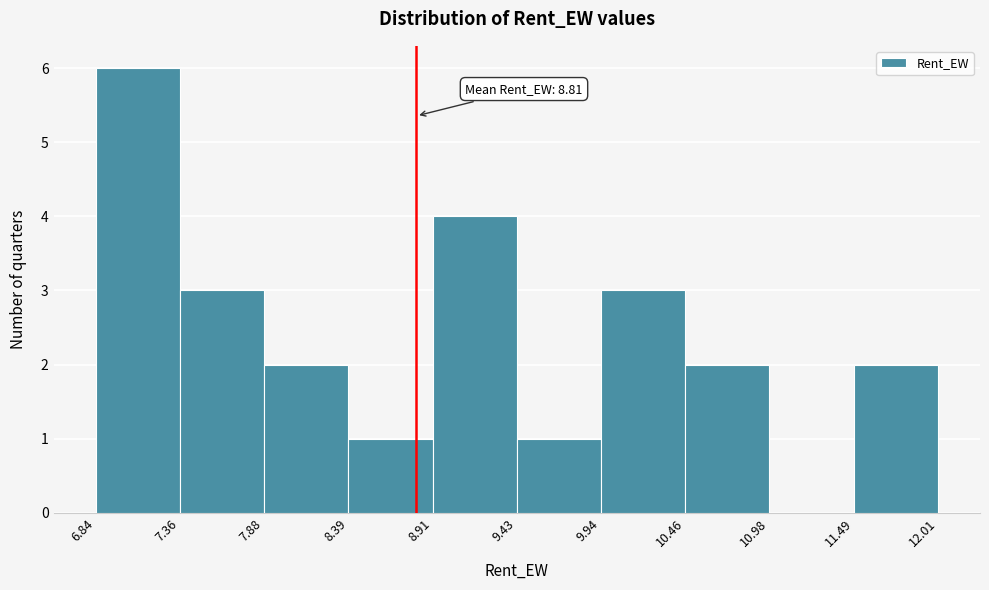

Which range on the x-axis has the tallest bar?

6.84 to 7.36